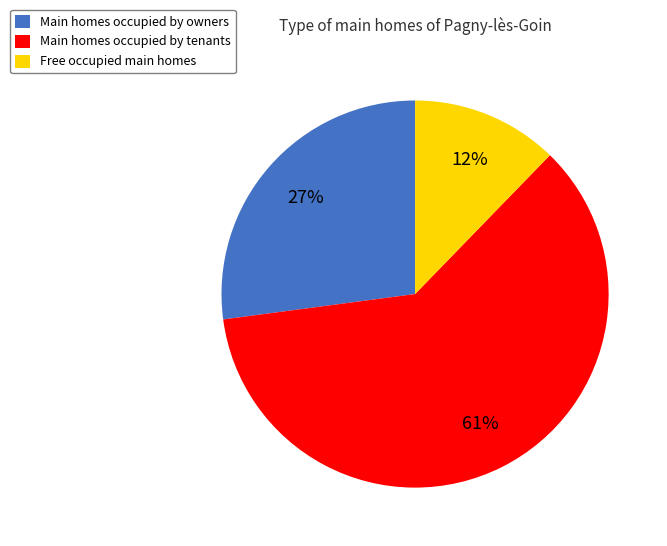

Is it true that Main homes occupied by owners is 27% of the pie?

True